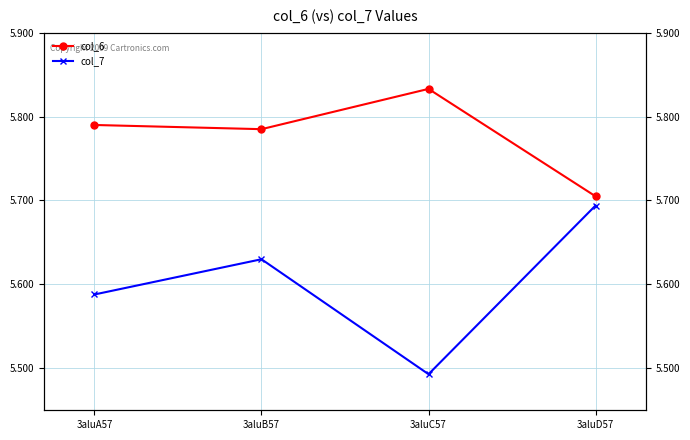

True or false: col_7 has a value of 3.1 at 3aluB57.

False